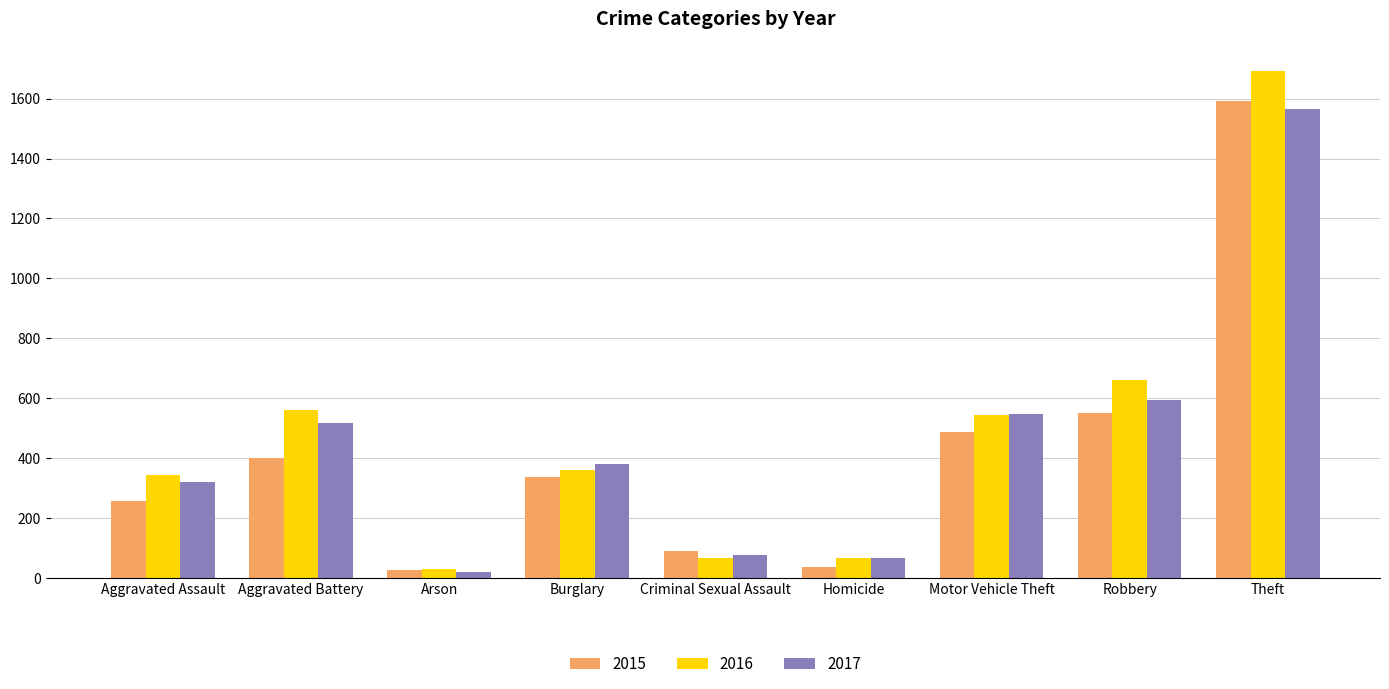

What is the value of the 2016 bar at the 4th from the left?

362